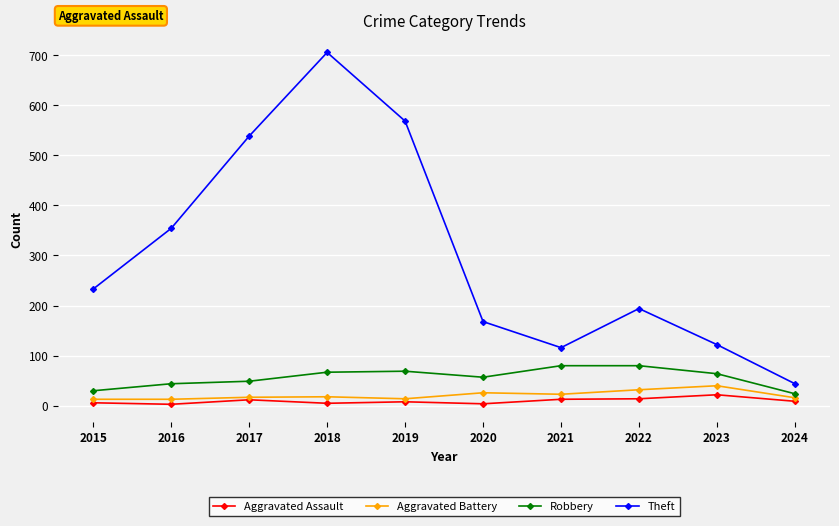

What is the value of the Aggravated Battery point at the 6th from the left?

26